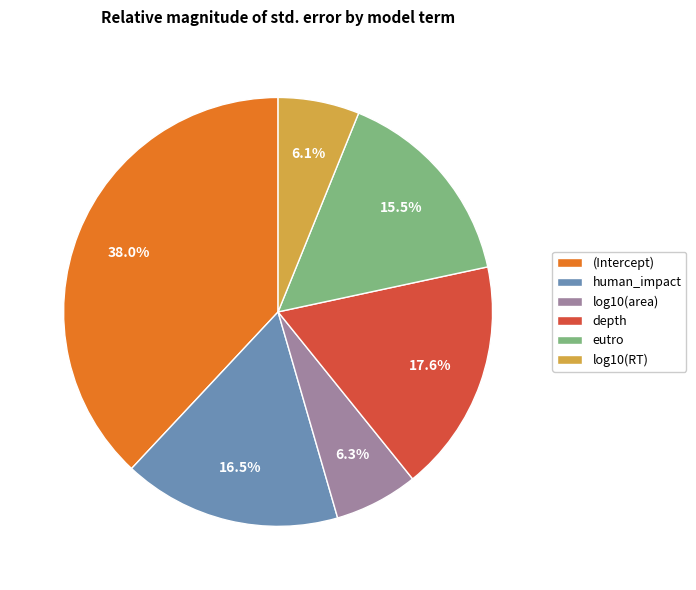

Count the number of slices in the pie.

6